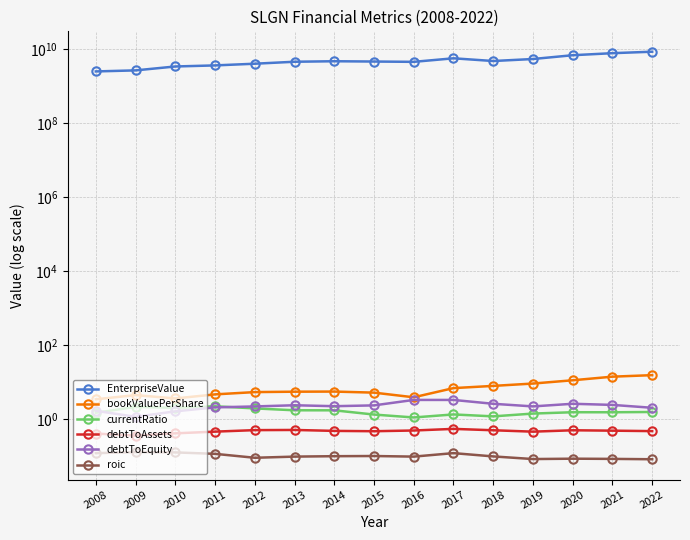

At which label does debtToEquity reach its peak?

2016